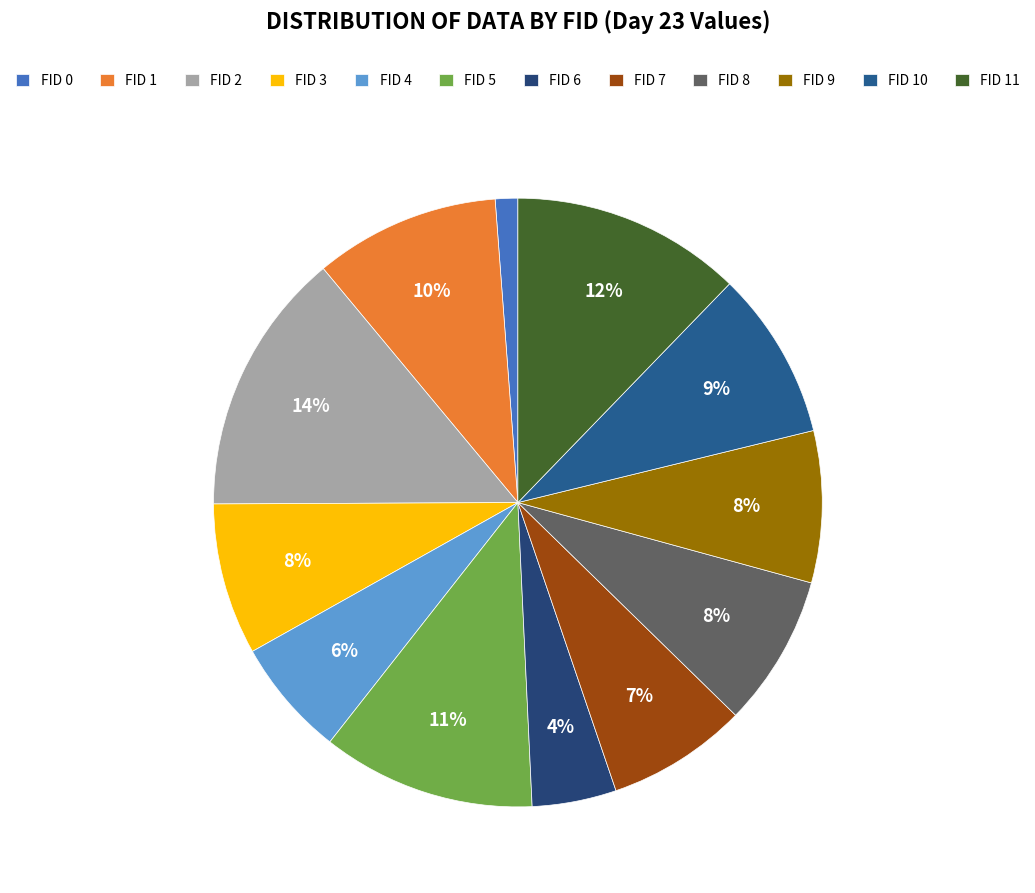

Rank the categories by value from highest to lowest.

FID 2, FID 11, FID 5, FID 1, FID 10, FID 3, FID 8, FID 9, FID 7, FID 4, FID 6, FID 0